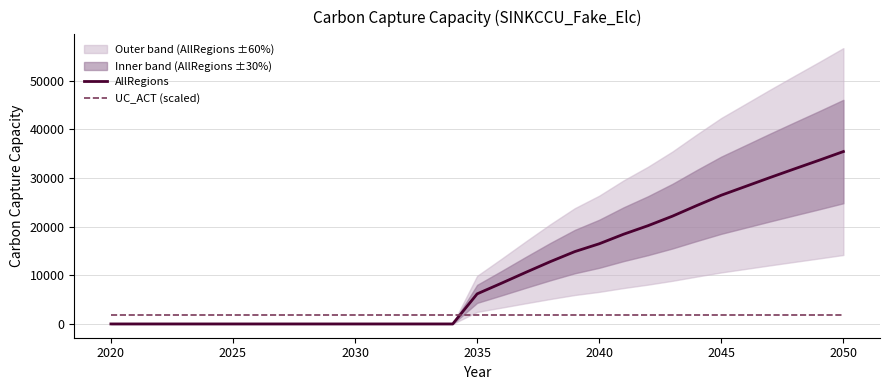

List the series in order of their peak value, highest first.

AllRegions, UC_ACT (scaled)